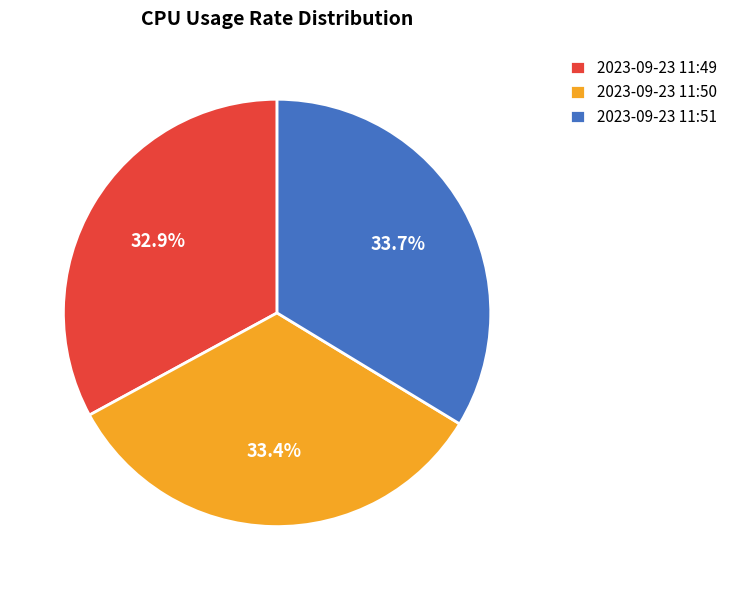

How much of the chart is everything except 2023-09-23 11:50?

66.6%